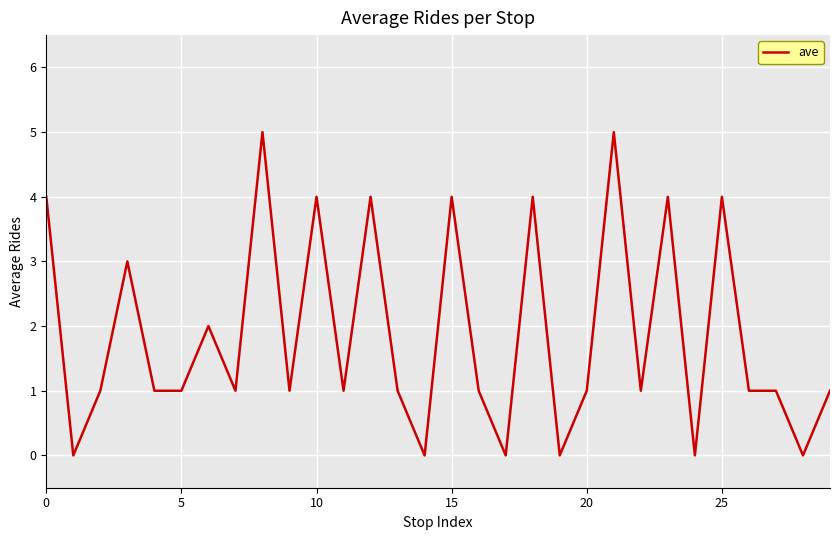

Is this an area chart (filled region under the line)?

No